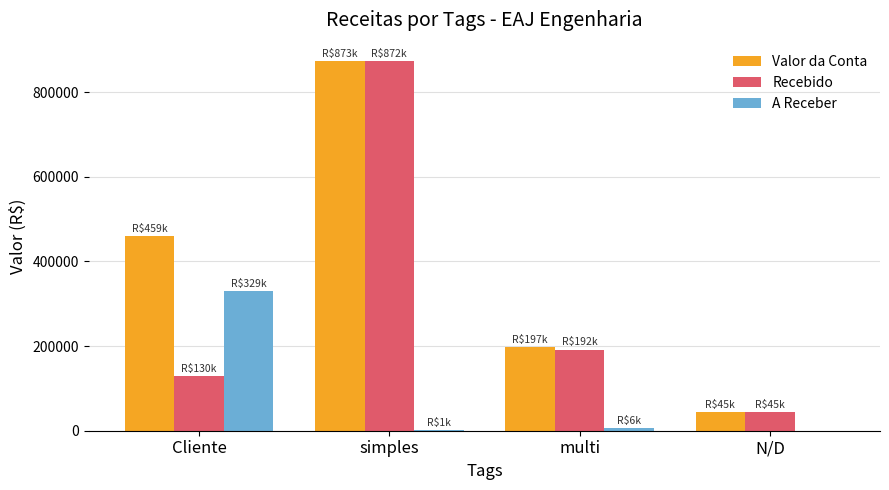

Between Cliente and N/D, which series saw the biggest shift?

Valor da Conta